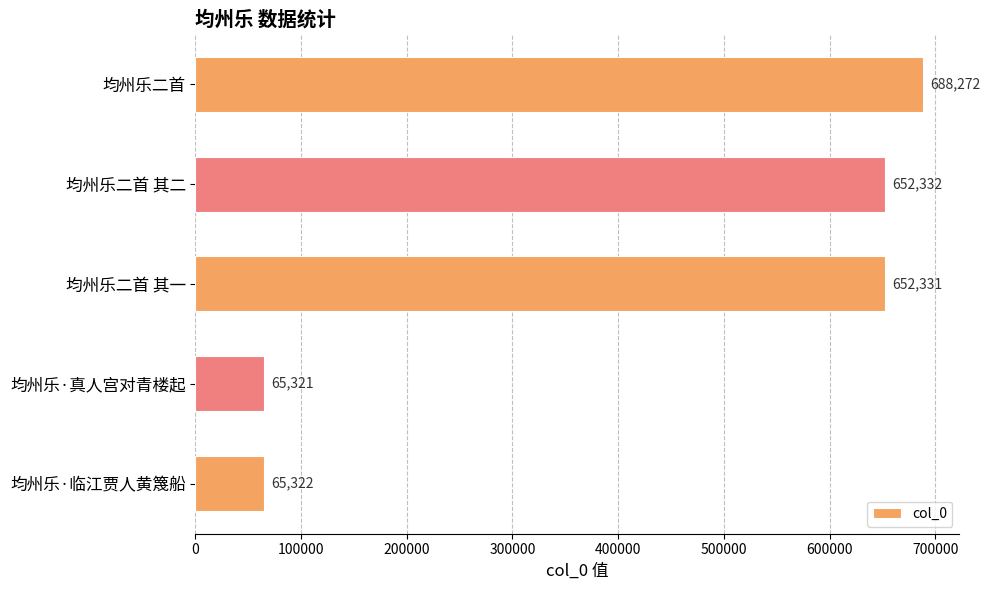

Reading top to bottom, what are all the values shown in this chart?

688272	652332	652331	65321	65322